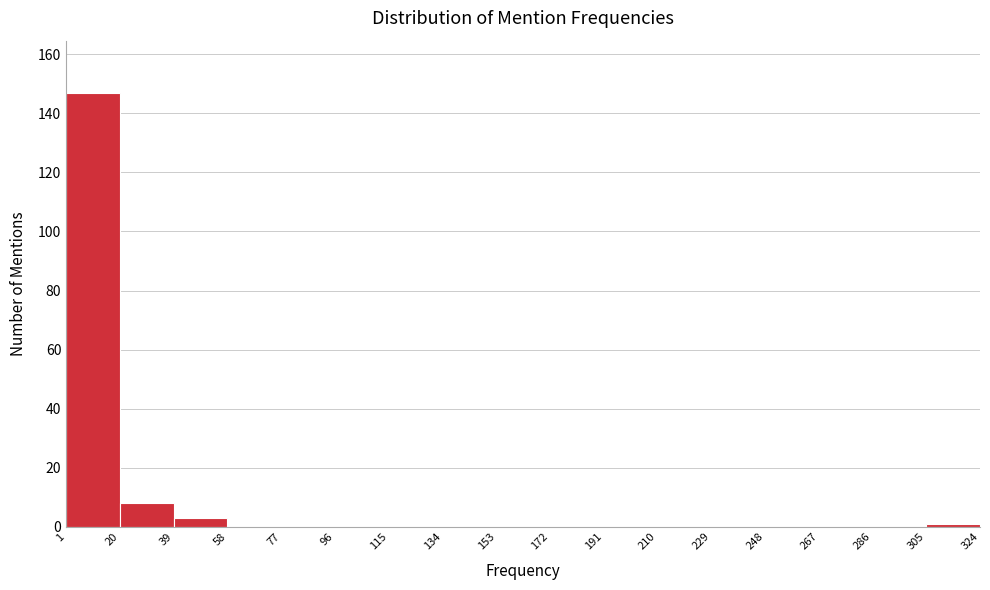

How tall is the bar that spans 1 to 20 on the x-axis? The values are not printed on the chart, so give them approximately, as read against the axis.

148